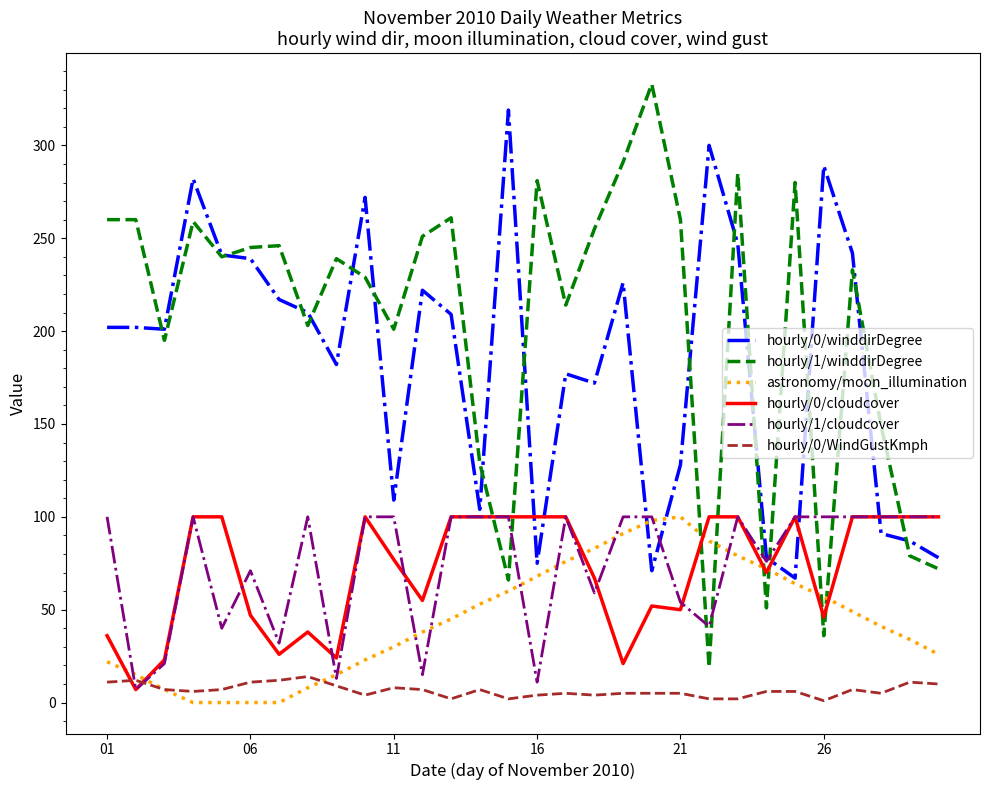

After their last crossing, which series has the higher values: hourly/0/cloudcover or hourly/0/winddirDegree?

hourly/0/cloudcover